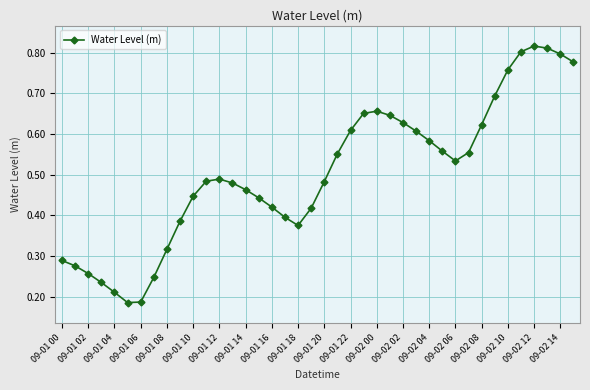

What is the sum of all values?

20.1